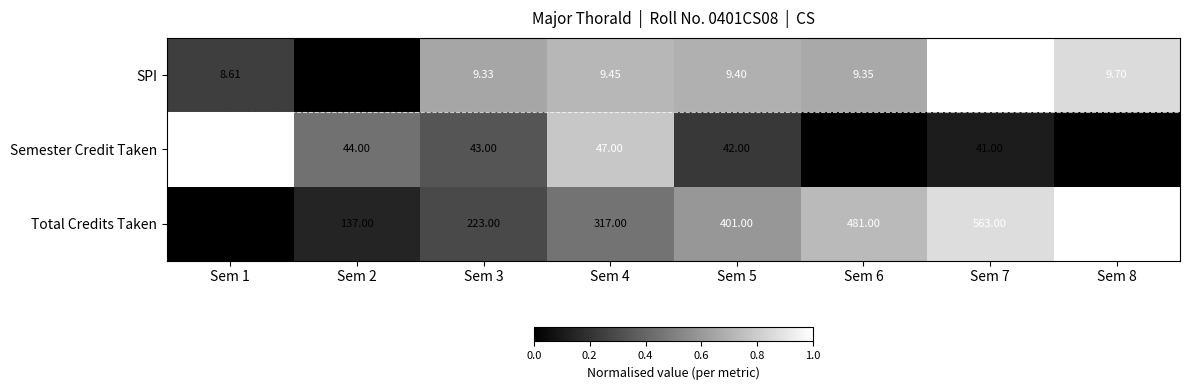

How many series are shown in this chart?

3